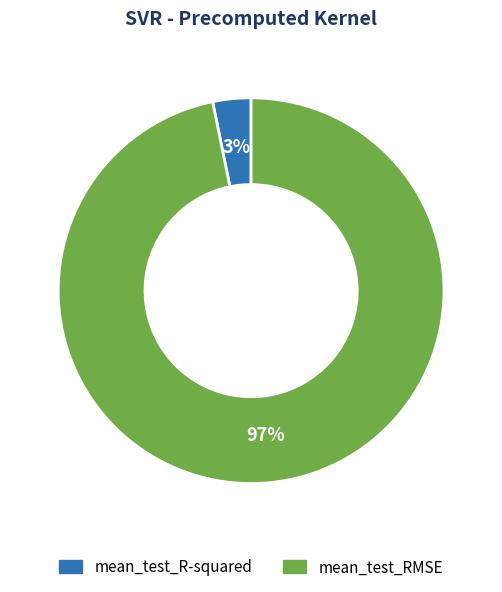

What percentage is the mean_test_R-squared slice, to the nearest percent?

3%